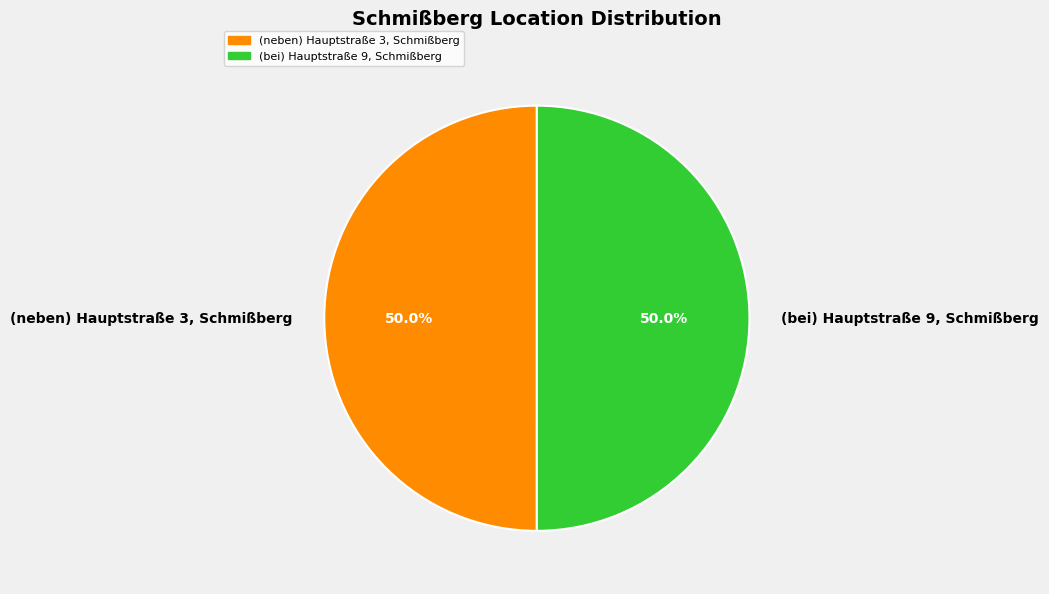

True or false: (bei) Hauptstraße 9, Schmißberg accounts for 50% of the total.

True